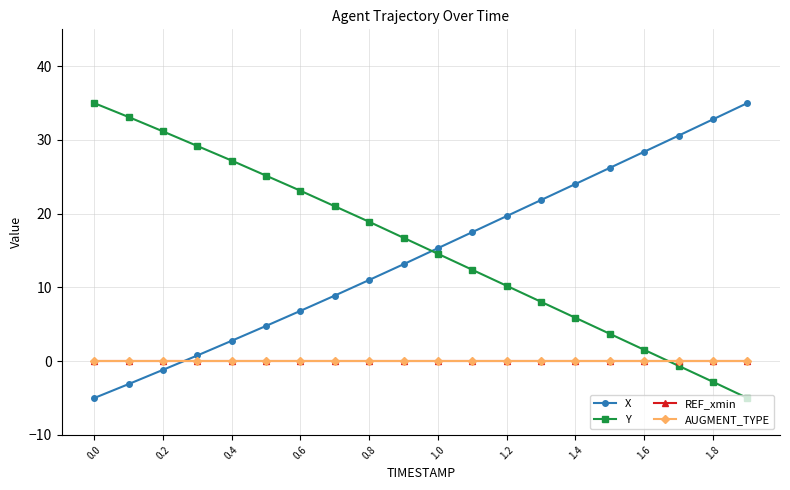

How many intersections are there between Y and AUGMENT_TYPE?

1